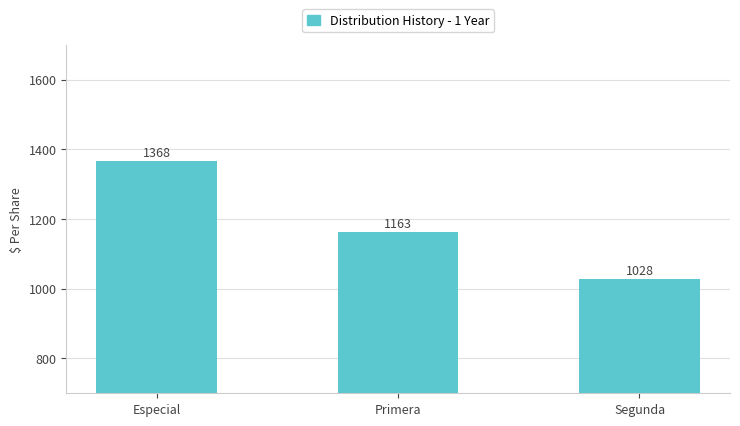

Rank the categories by value from lowest to highest.

Segunda, Primera, Especial